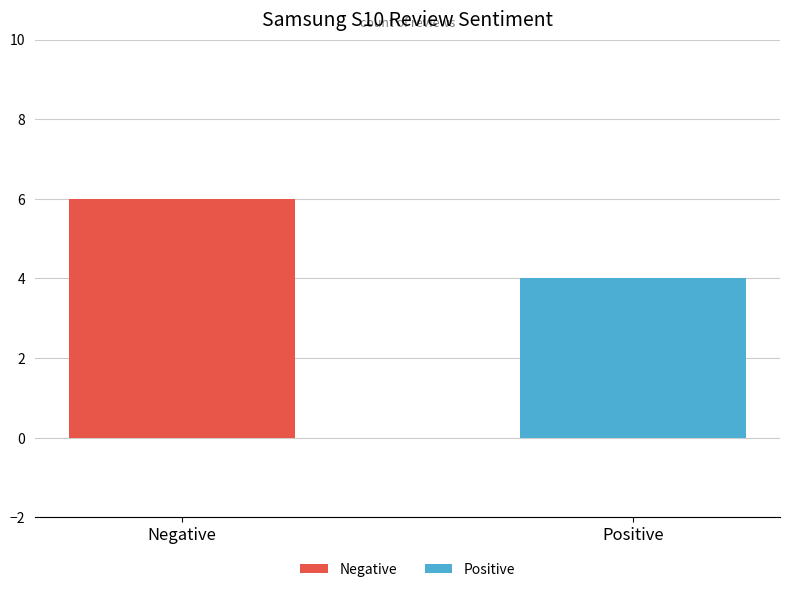

Are the bars grouped side by side (vs. stacked)?

No